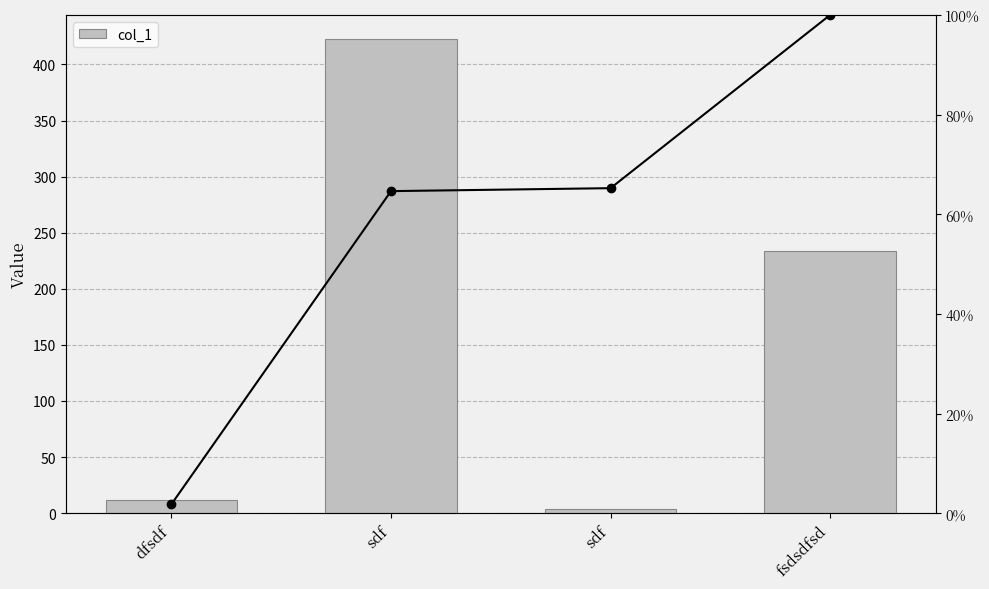

Reading left to right, list all the values displayed in this chart.

col_1: 12	423	4	234
Cumulative %: 12	435	439	673